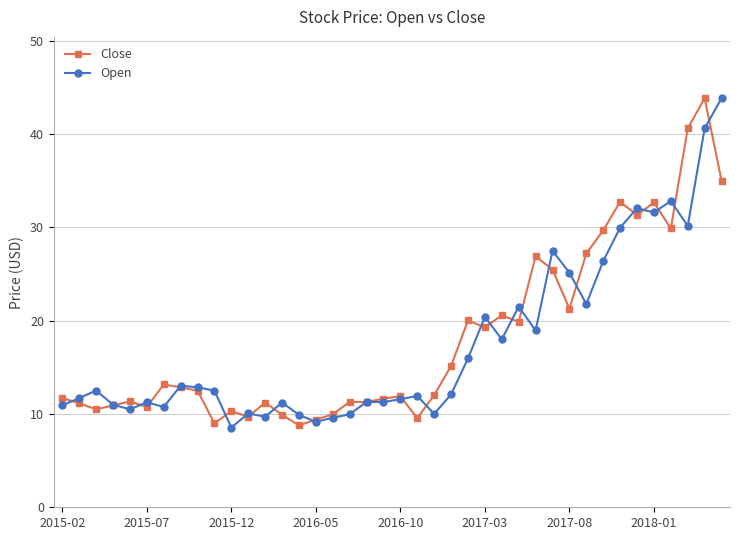

What is the highest value of the Close series?

43.8